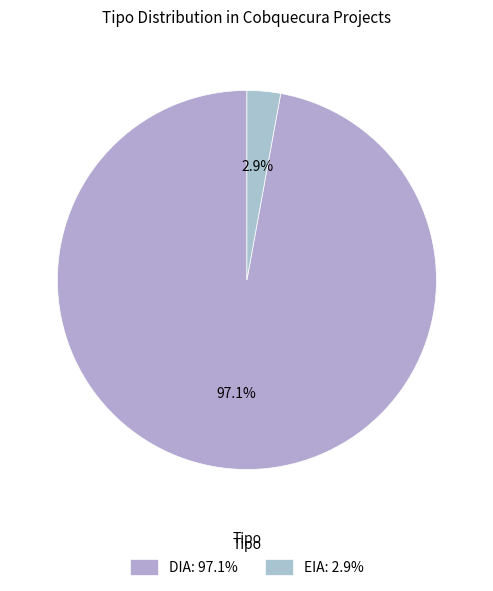

Is there any slice that represents more than half of the pie?

Yes